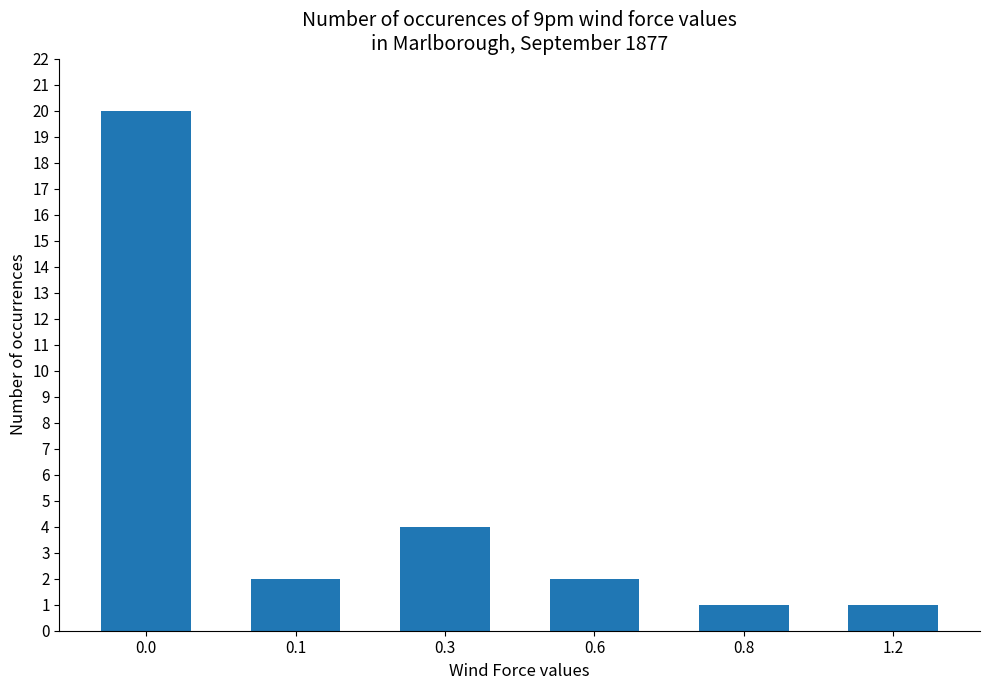

Are the bars grouped side by side (vs. stacked)?

No